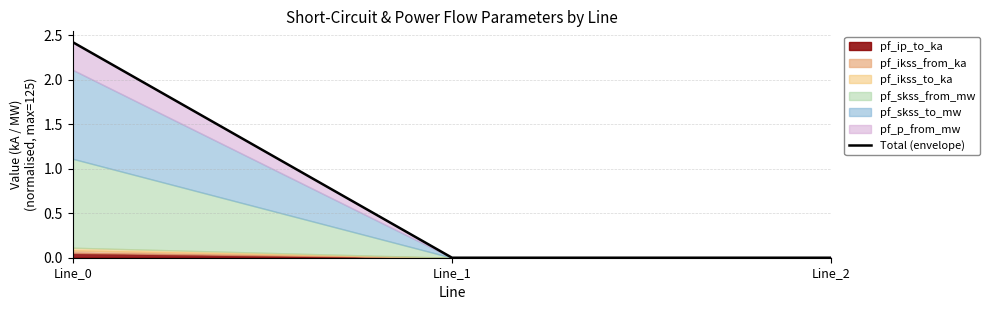

What is the difference between the maximum and minimum values?

2.4